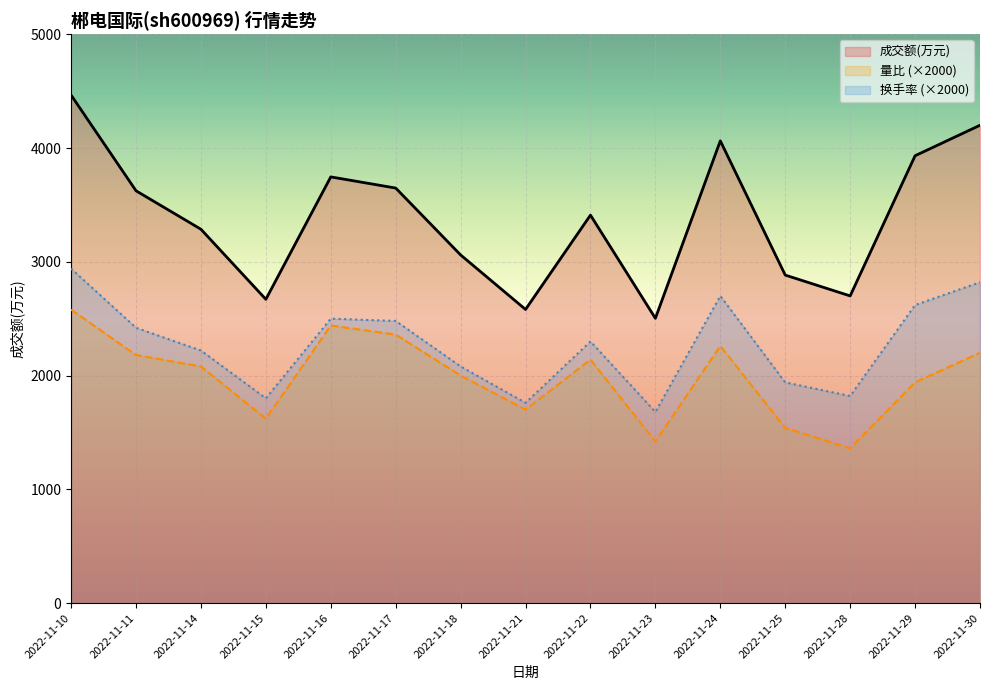

True or false: 量比 and 成交额(万元) cross at least once.

False